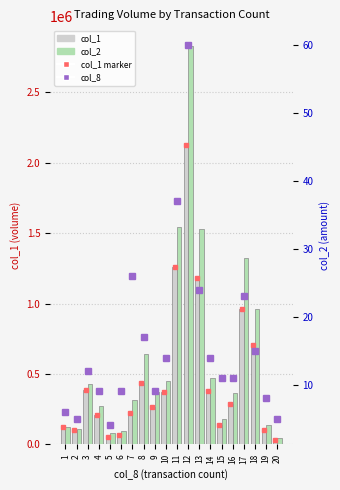

Which series changed the most between 9 and 19?

col_2